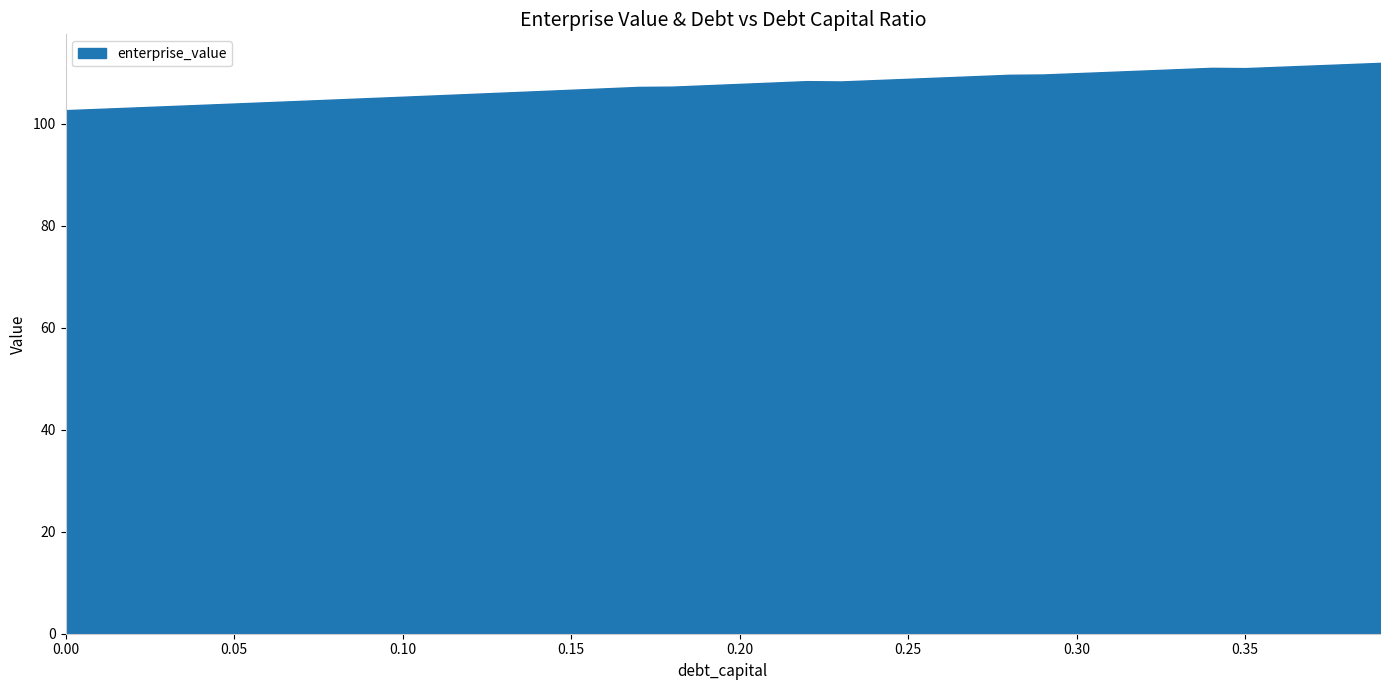

What is the sum of the values at 0.2 and 0.38?

219.5